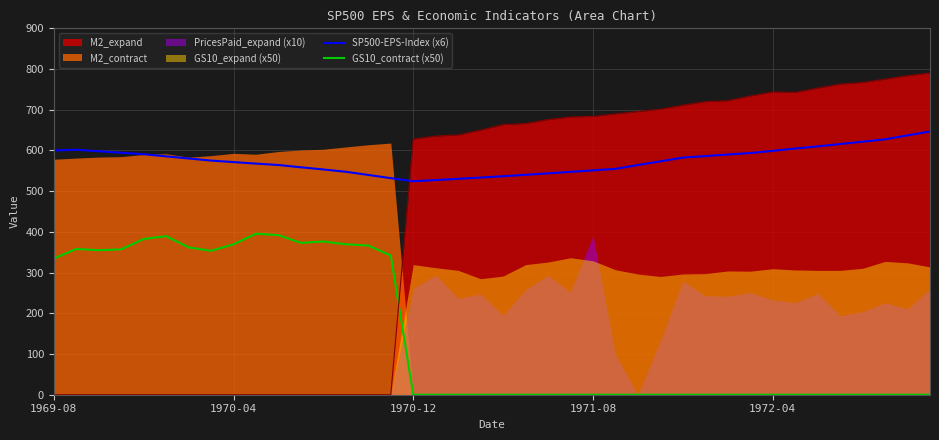

How many lines are shown in the chart?

2